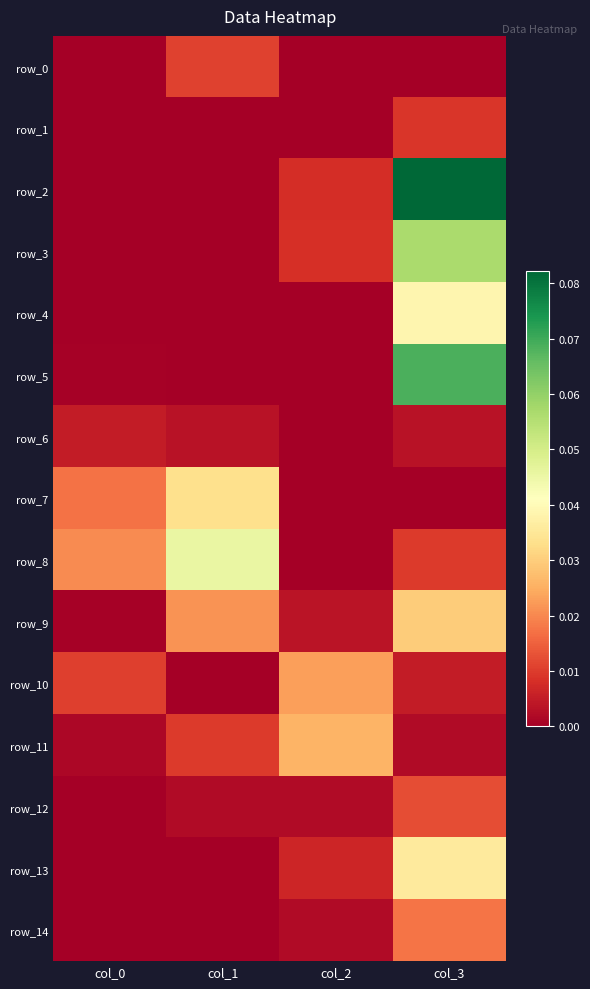

The value of row_12 at col_1 is 0.0. True or false?

True